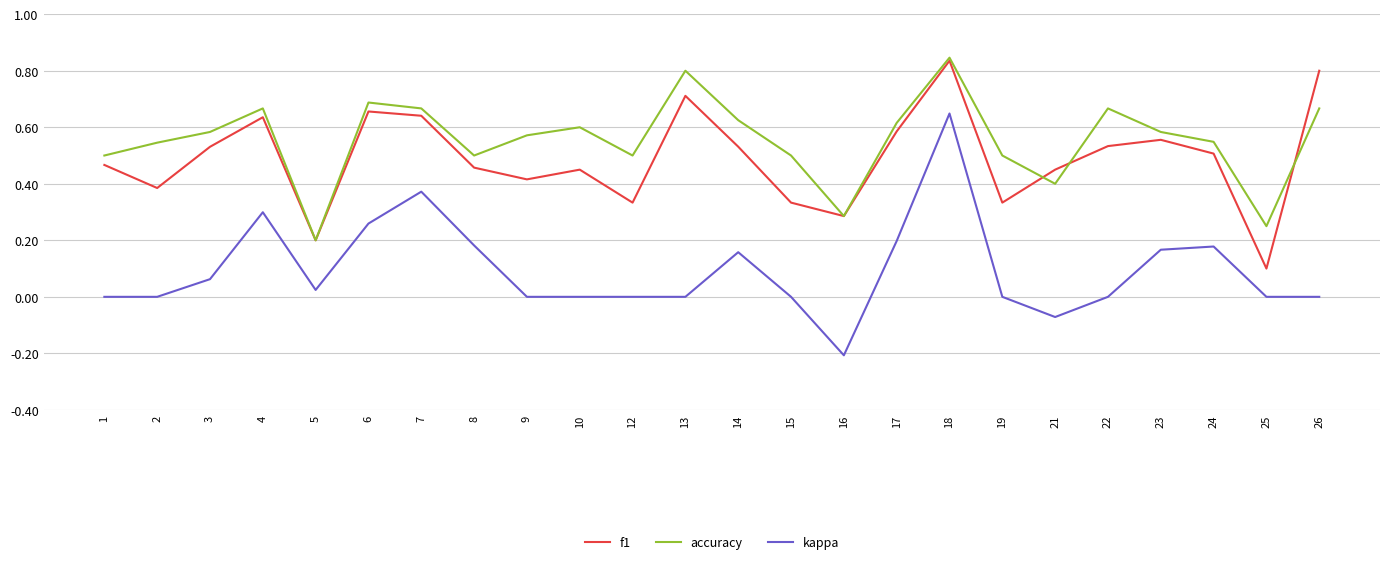

Which series has the largest range (max minus min)?

kappa